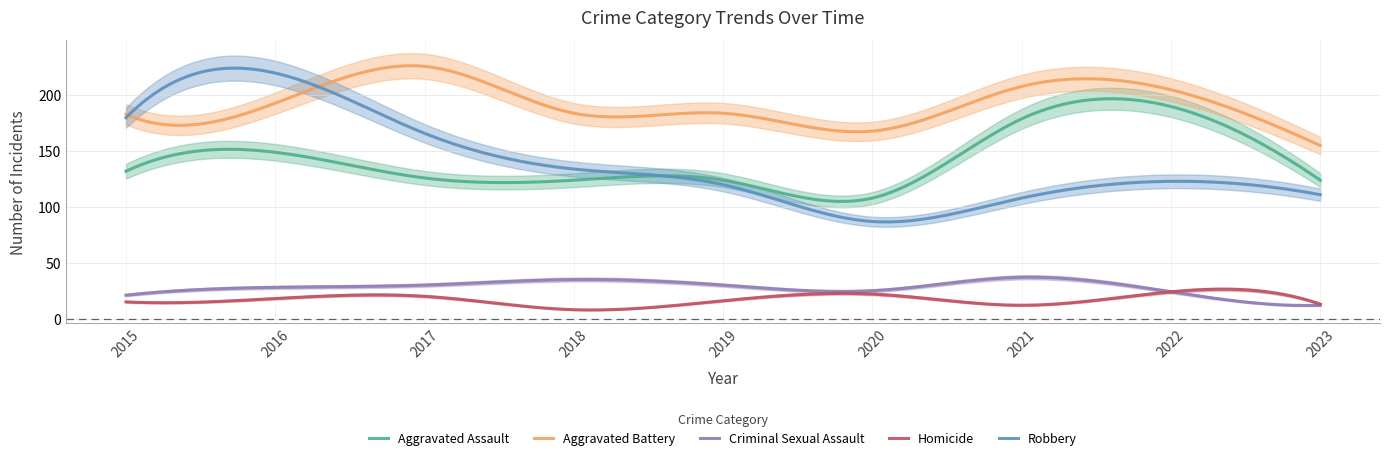

Reading left to right, list all the values displayed in this chart.

Aggravated Assault: 132	149	126	124	124	108	179	190	124
Aggravated Battery: 183	193	226	184	184	168	208	205	155
Criminal Sexual Assault: 21	28	30	35	30	25	37	24	12
Homicide: 15	18	20	8	16	22	12	24	13
Robbery: 180	220	166	134	120	87	108	123	111